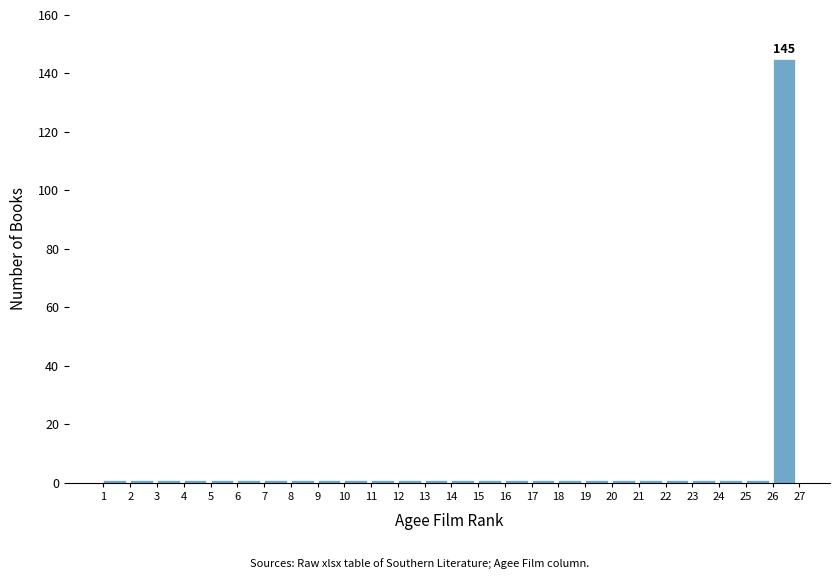

Which range on the x-axis has the tallest bar?

26 to 27